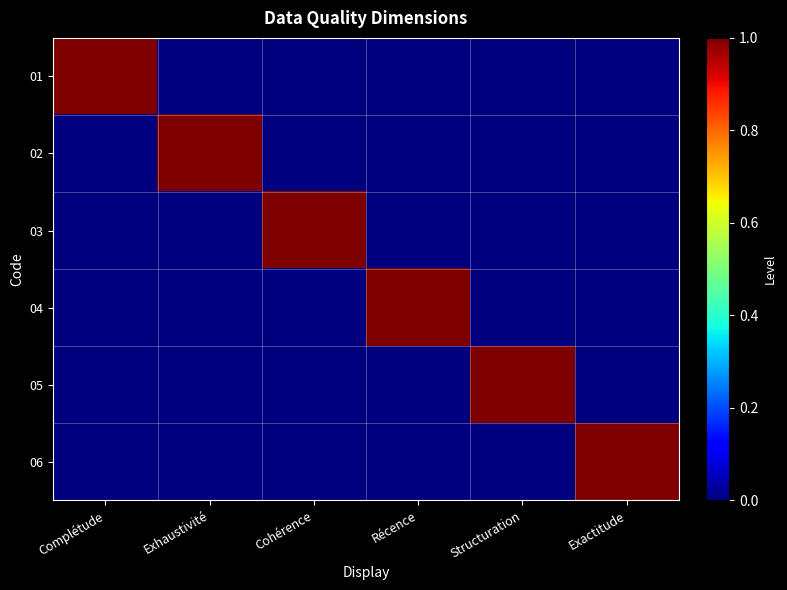

What is the spread (max minus min) of values at Complétude?

1